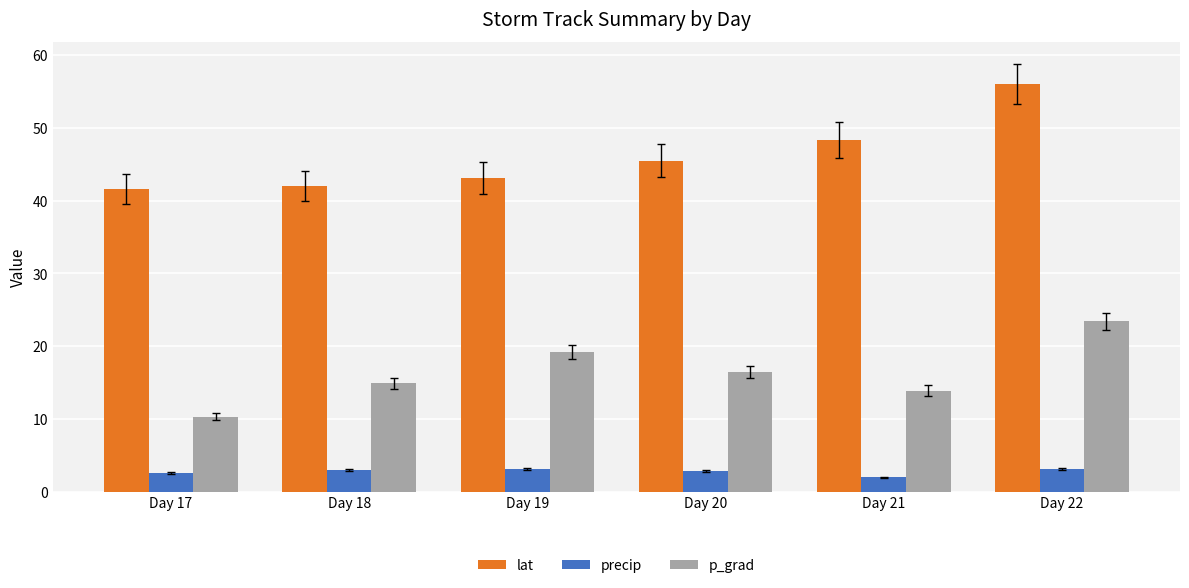

What is the value of the lat bar at the 4th from the left?

45.5